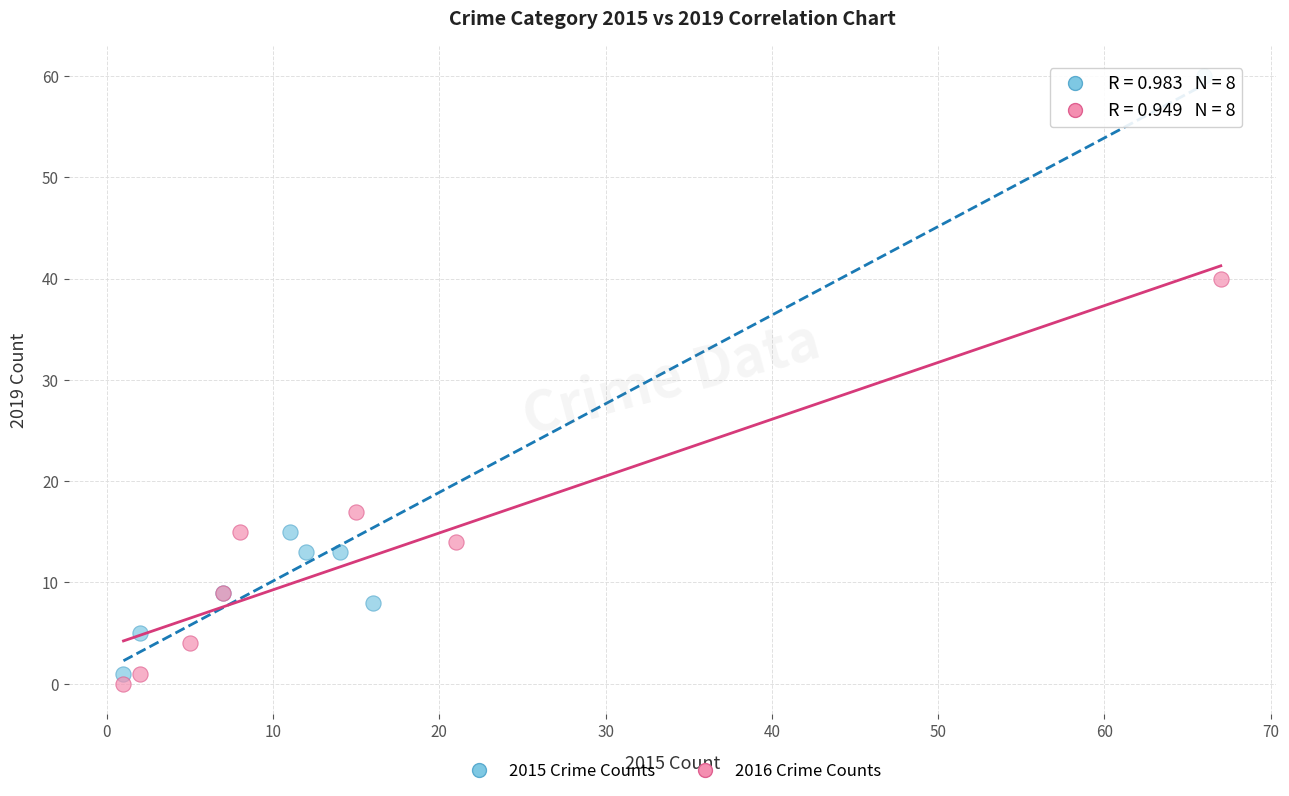

Which series contains the highest Y value?

2015 Crime Counts